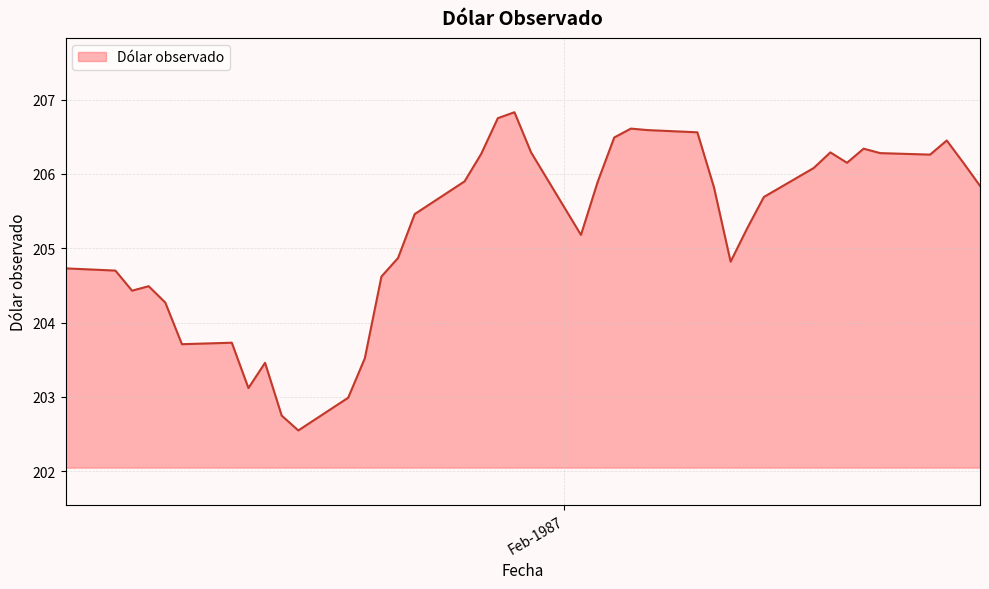

What is the maximum value shown in the chart?

206.8